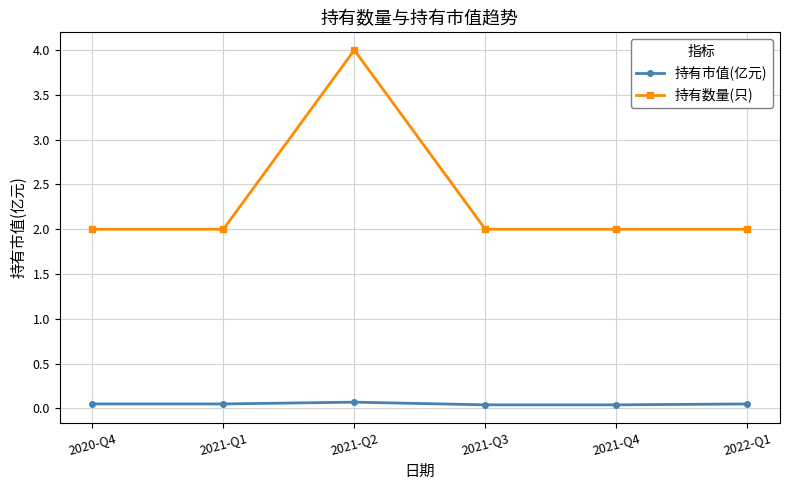

Which category has the highest value across all series?

2021-Q2